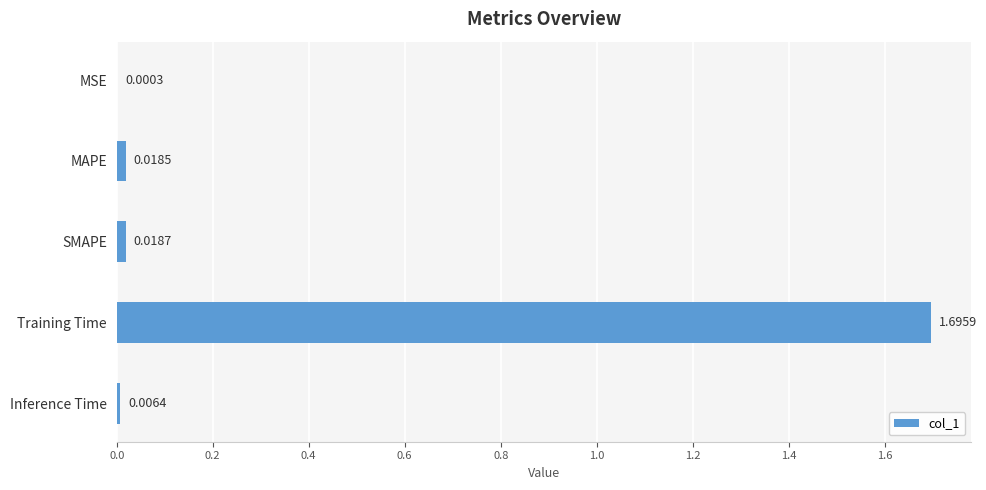

What is the sum of all values?

1.7